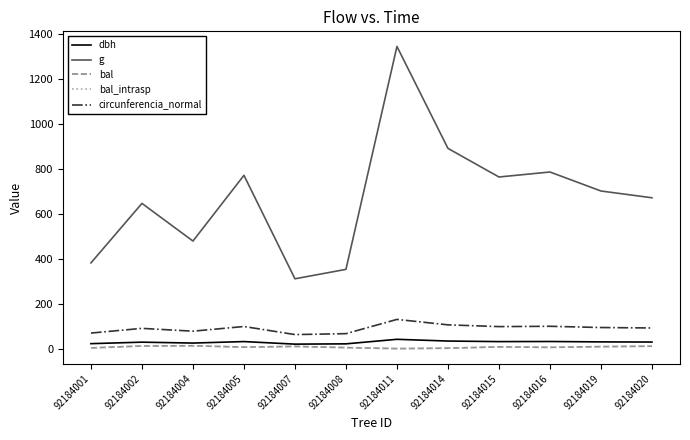

Is the value of dbh at 92184020 greater than the value of circunferencia_normal at 92184002?

No